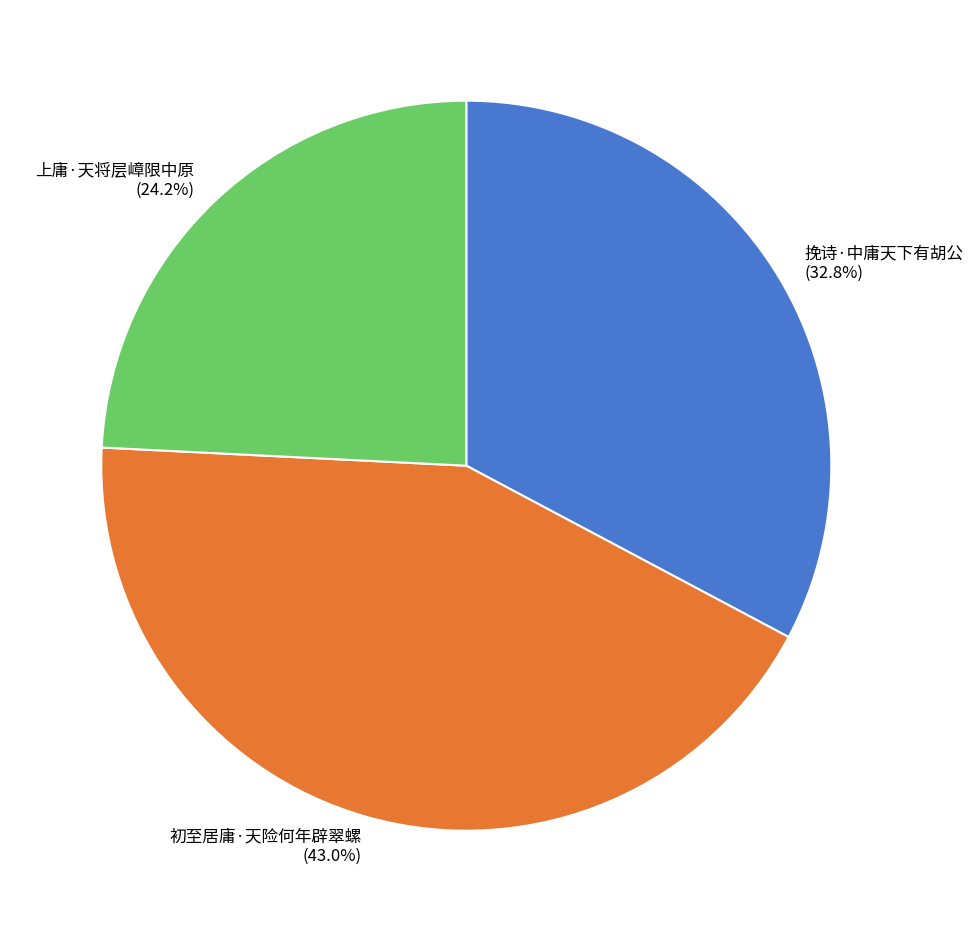

Combined, do 初至居庸·天险何年辟翠螺 and 上庸·天将层嶂限中原 account for over 50%?

Yes